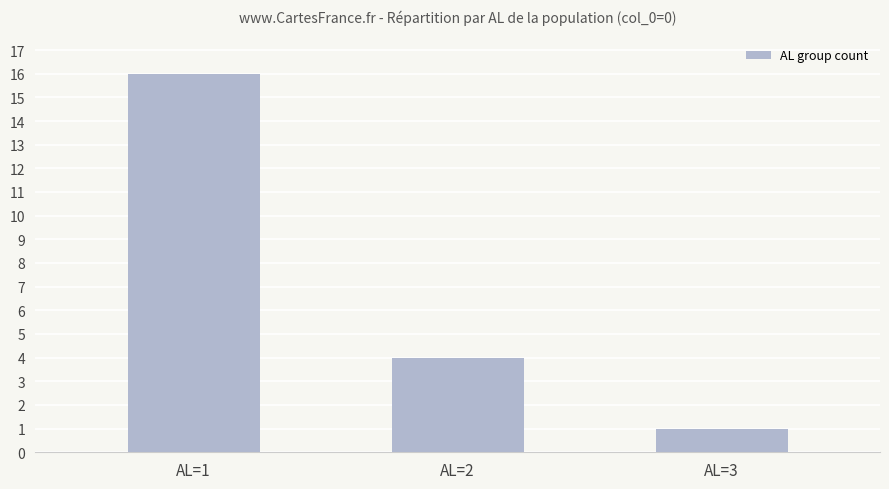

Rank the categories by value from highest to lowest.

AL=1, AL=2, AL=3